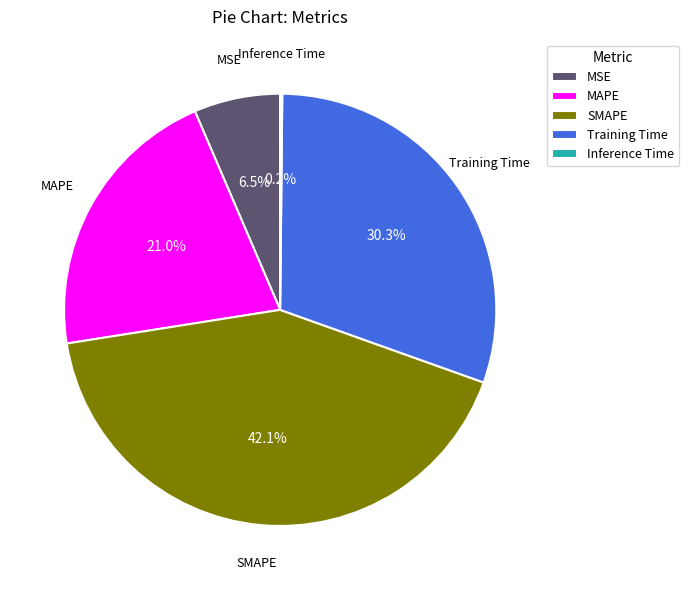

What percentage do Training Time and MSE together represent?

36.8%